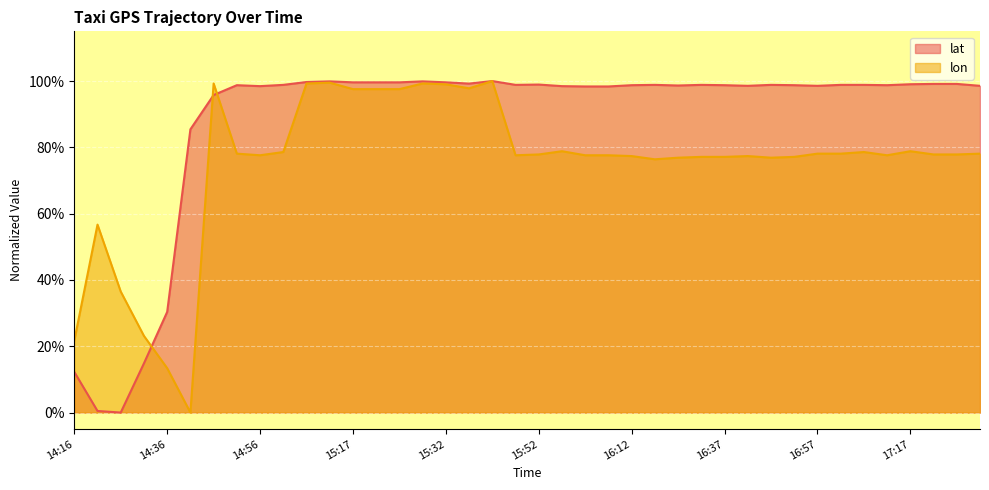

Which series has the largest total across all categories?

lat